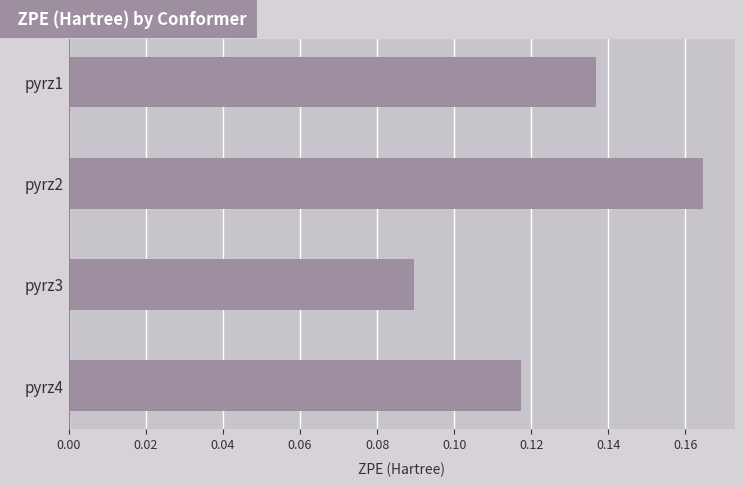

Between pyrz1 and pyrz4, which is larger?

pyrz1